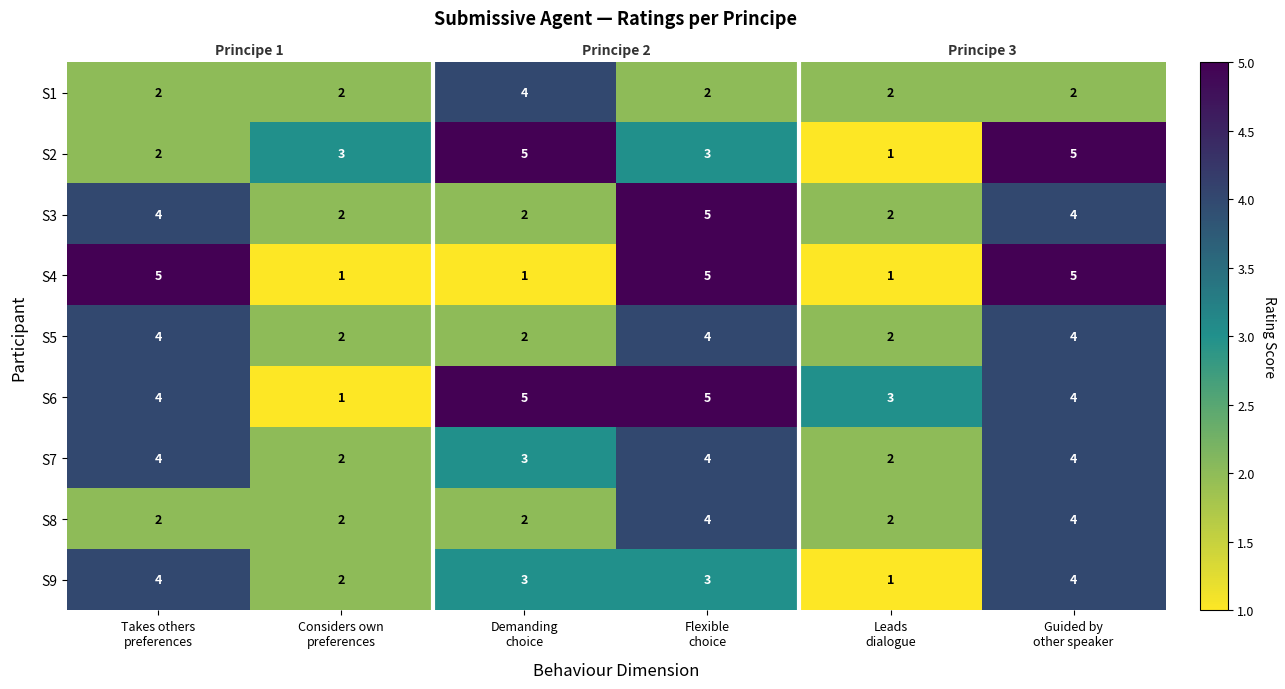

What is the spread (max minus min) of values at Takes others
preferences?

3